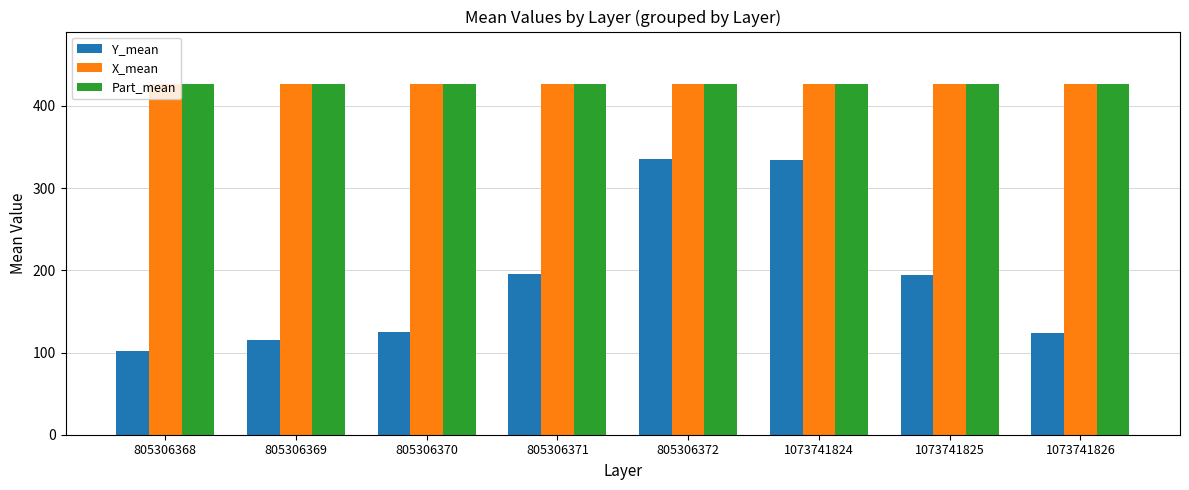

Is it true that Part_mean equals 143.3 at 1073741825?

False